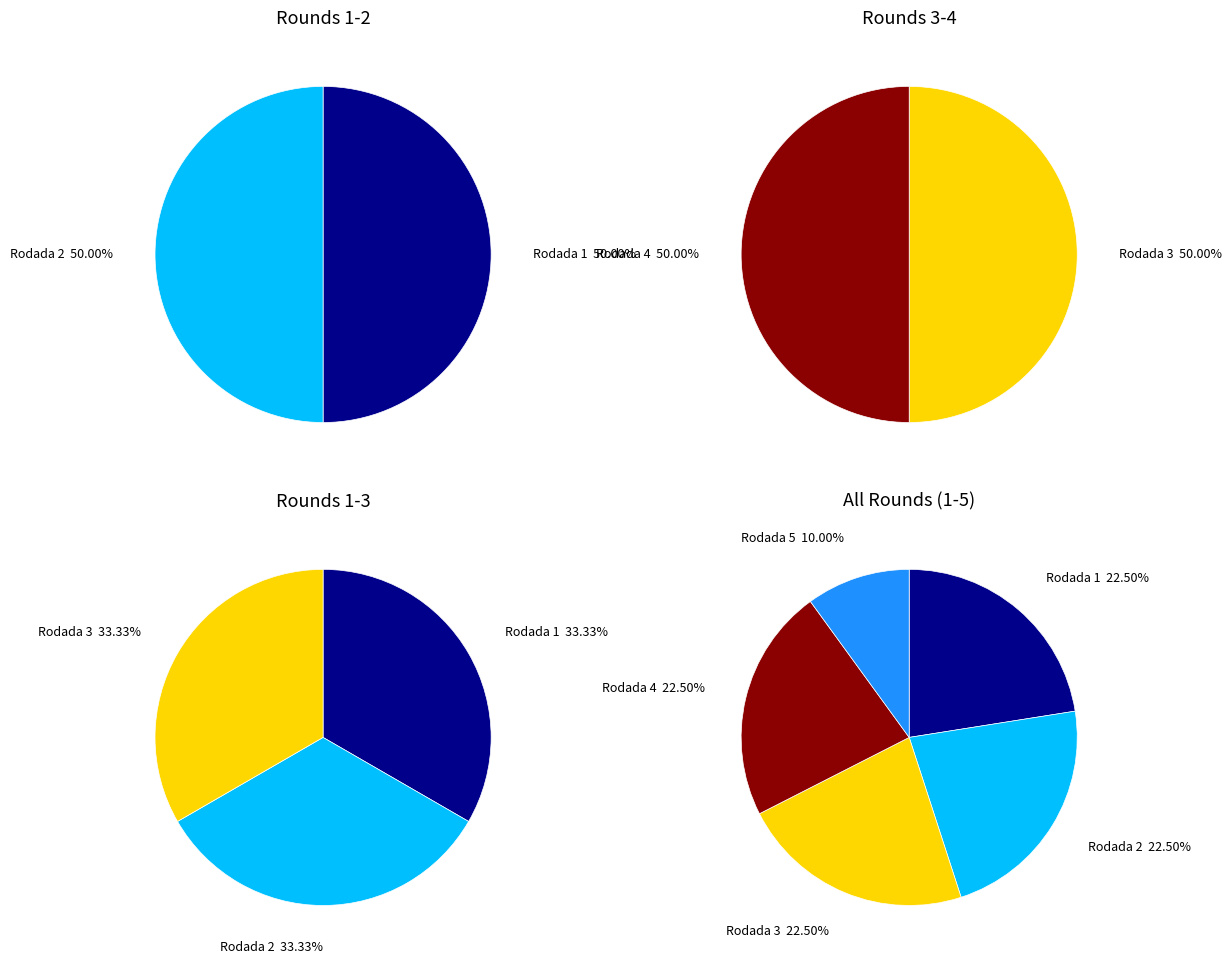

What percentage do Rodada 4 and Rodada 5 together represent?

32.5%